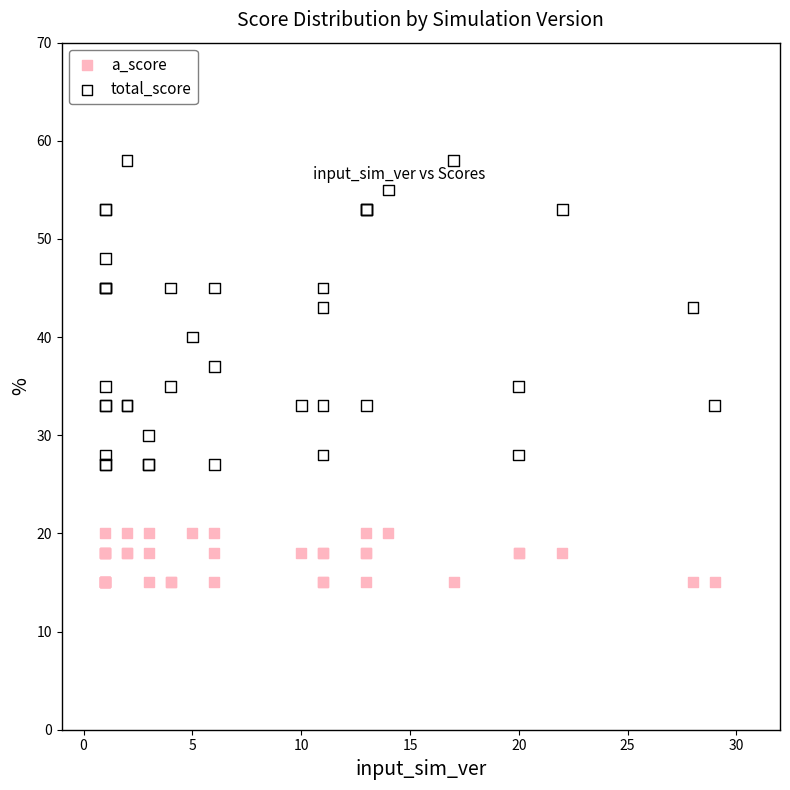

Which series has the largest Y range (max minus min)?

total_score